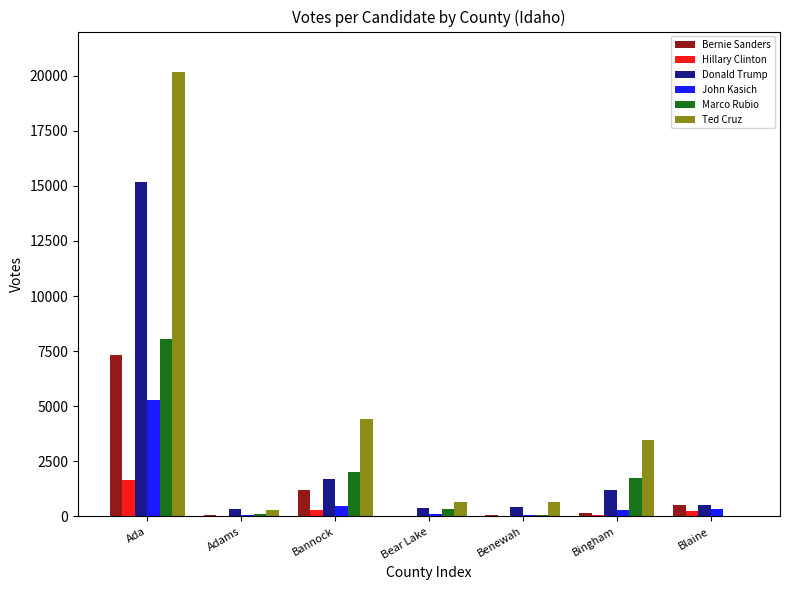

What is the difference between the Bernie Sanders values at Blaine and Benewah?

490